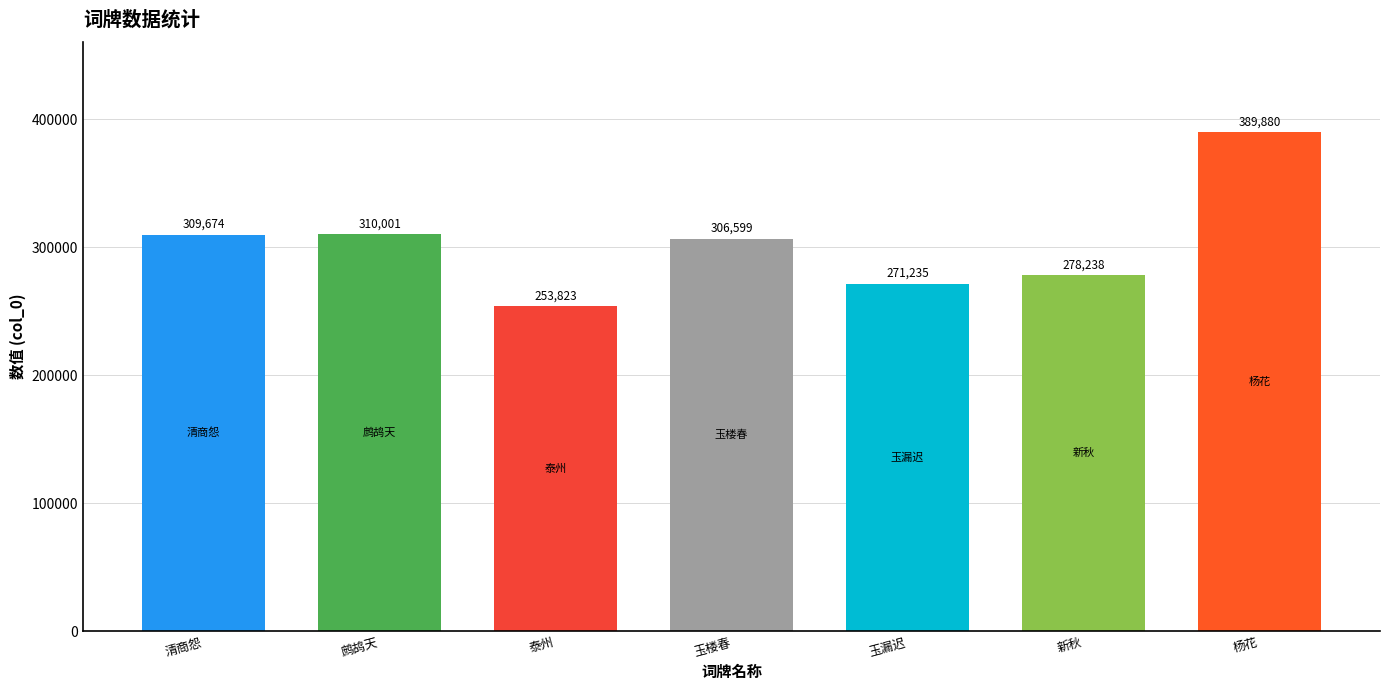

At which label does the data first exceed 306599?

清商怨